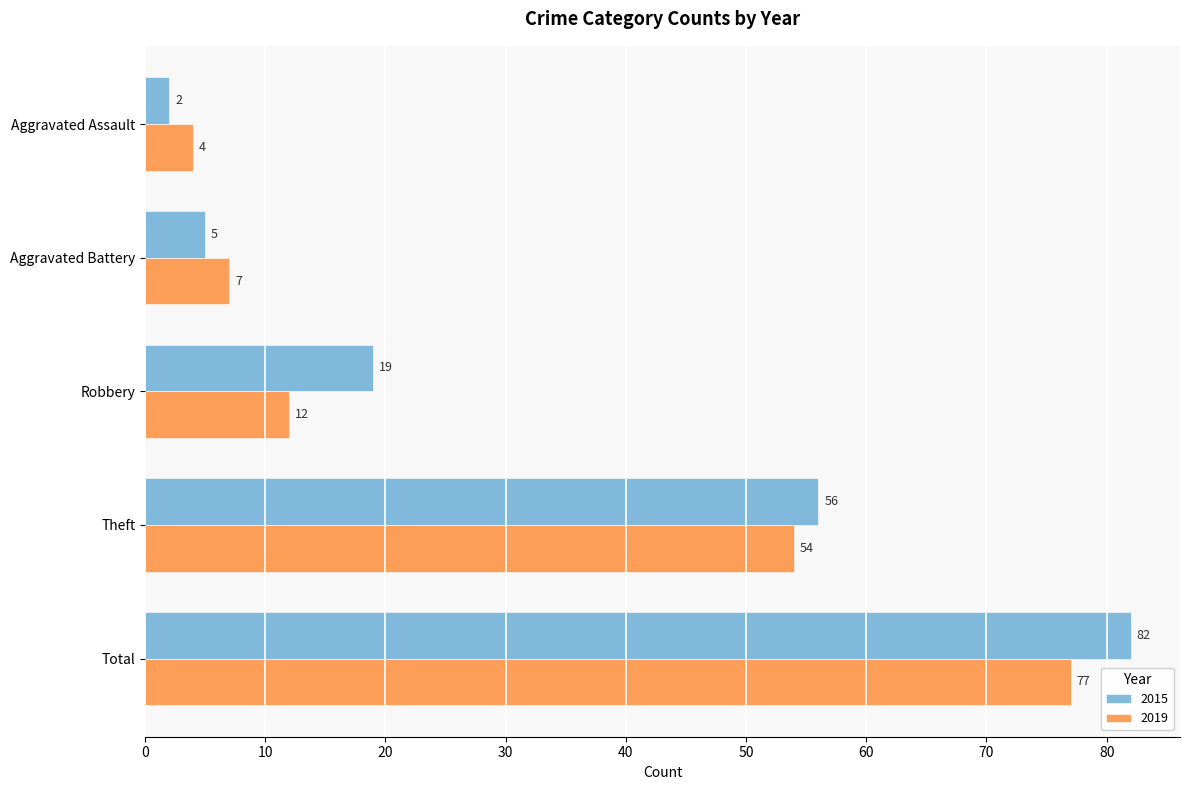

Which series changed the most between Robbery and Total?

2019